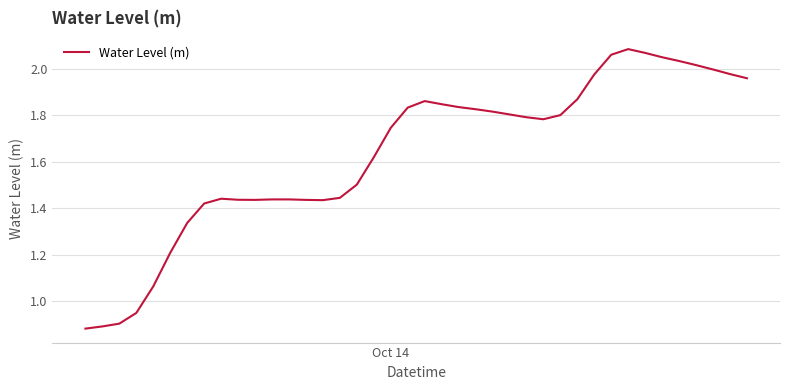

What is the difference between the maximum and minimum values?

1.2